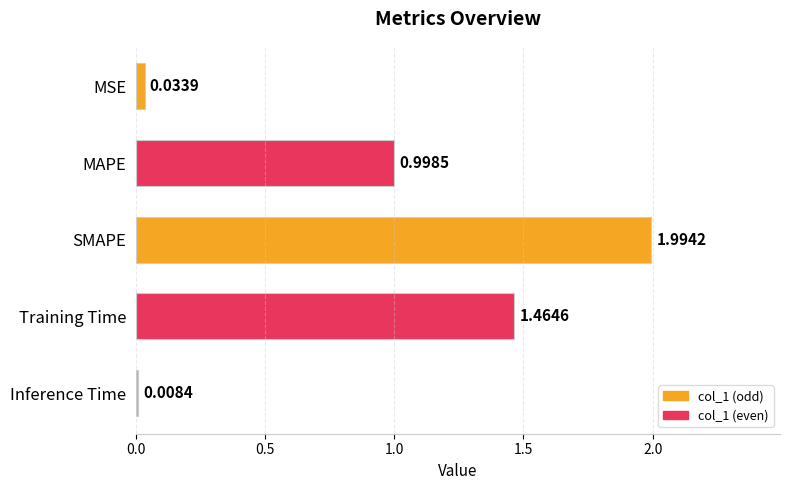

What is the average value?

0.9